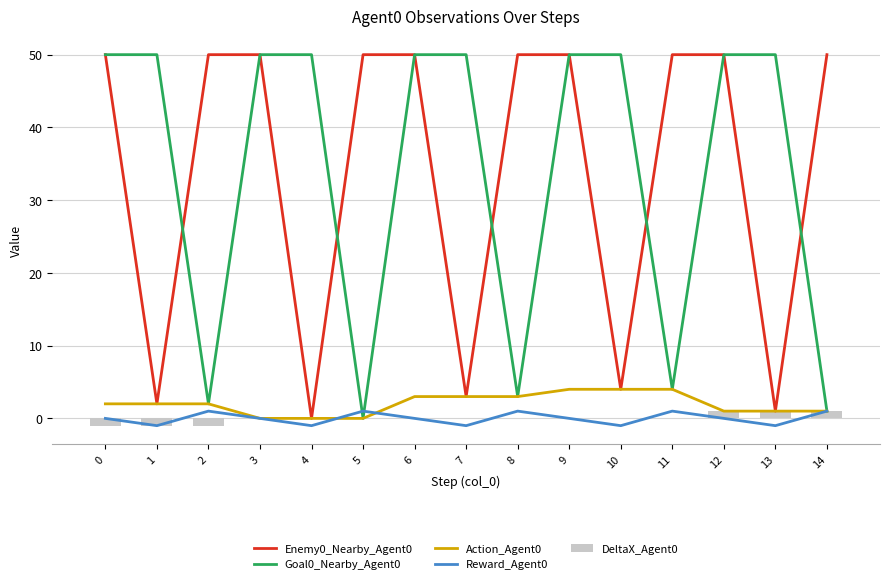

Does the chart contain any negative values?

Yes